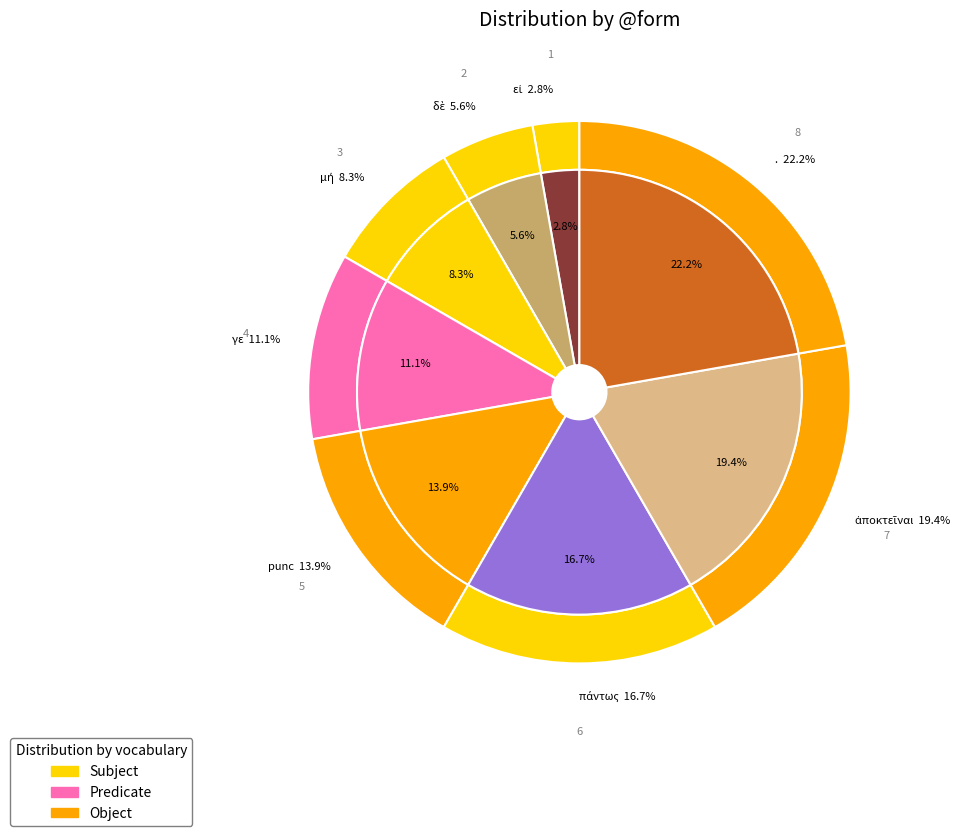

What is the total percentage of ἀποκτεῖναι and γε?

30.6%